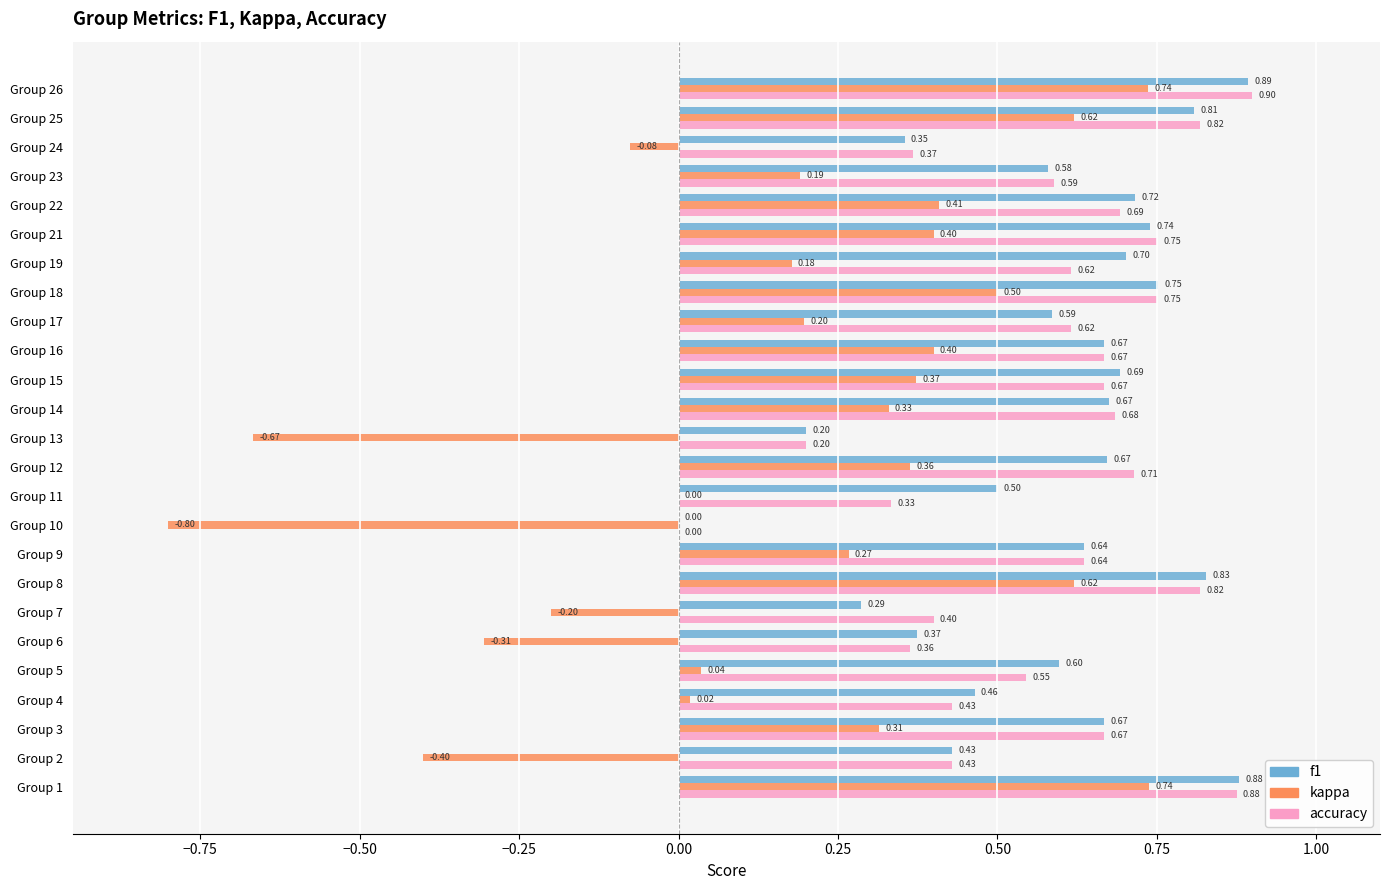

Which series has the largest total across all categories?

f1